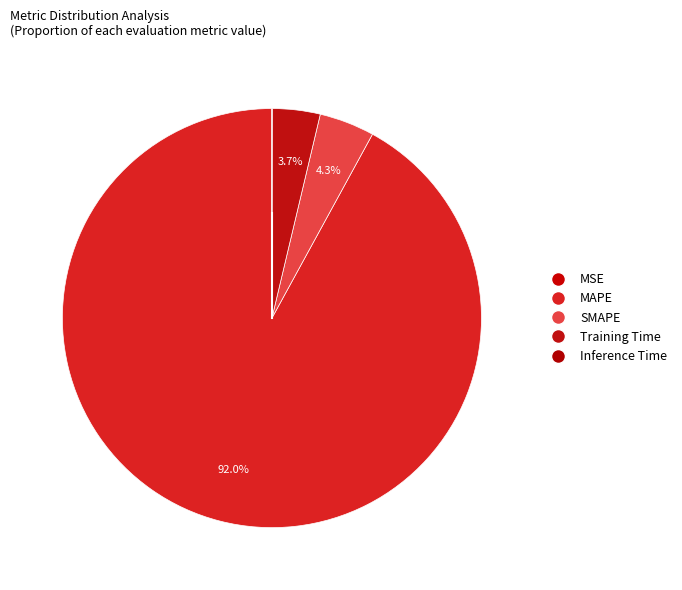

To the nearest percent, what is the difference between the Inference Time and Training Time slice percentages?

4%